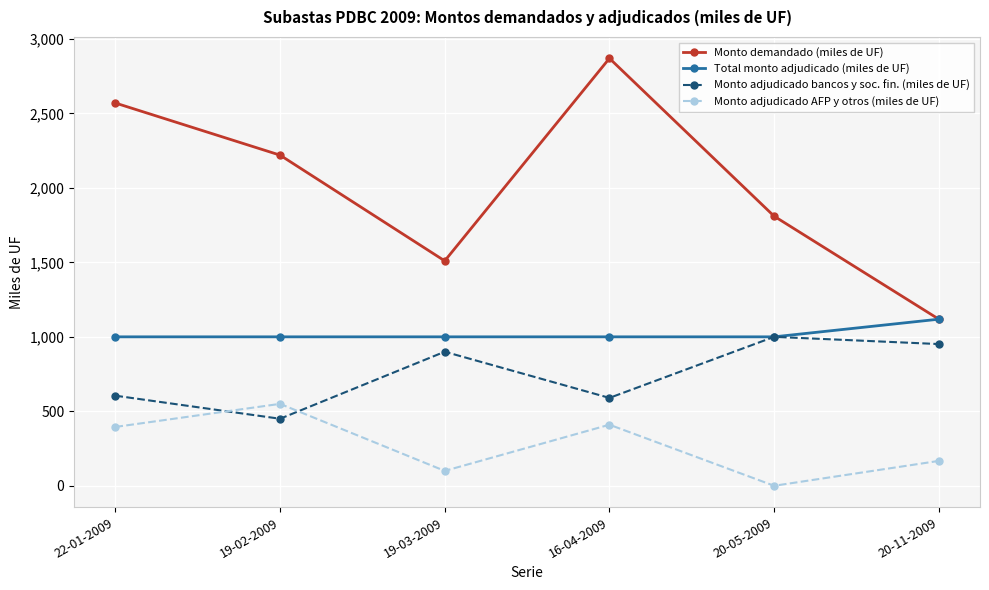

List the series in order of their overall mean, highest first.

Monto demandado (miles de UF), Total monto adjudicado (miles de UF), Monto adjudicado bancos y soc. fin. (miles de UF), Monto adjudicado AFP y otros (miles de UF)